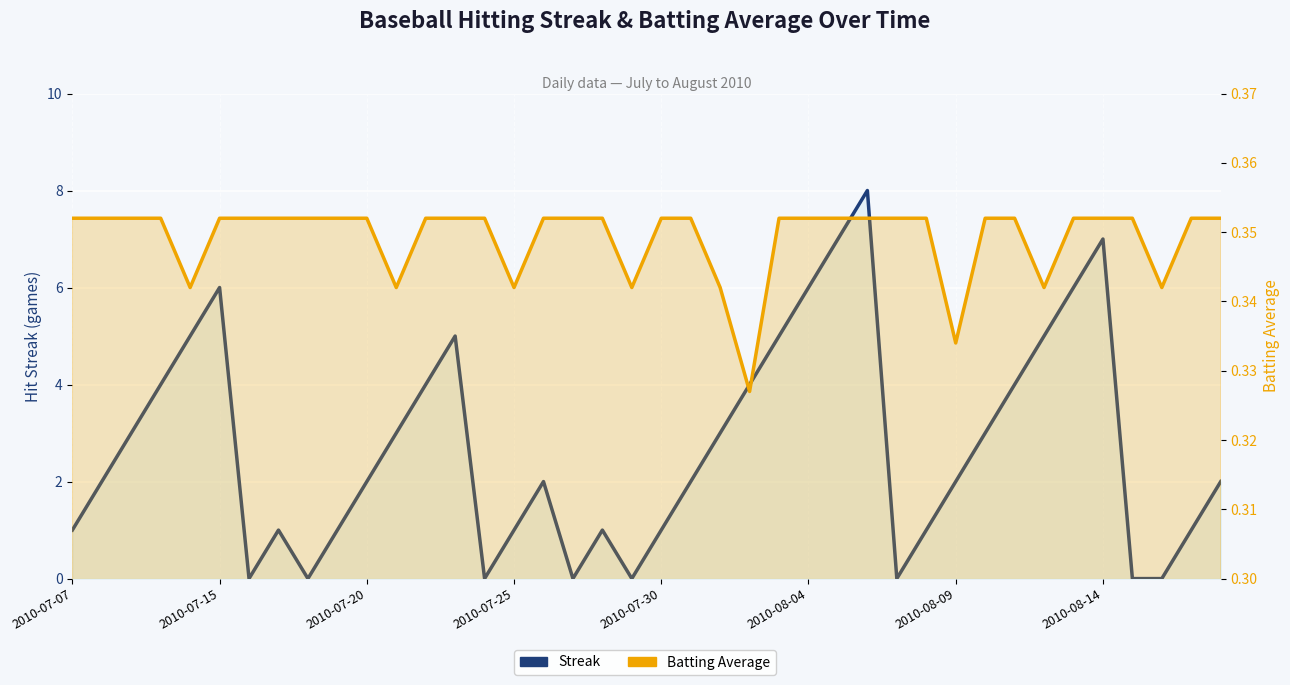

Which series has the largest total across all categories?

Streak